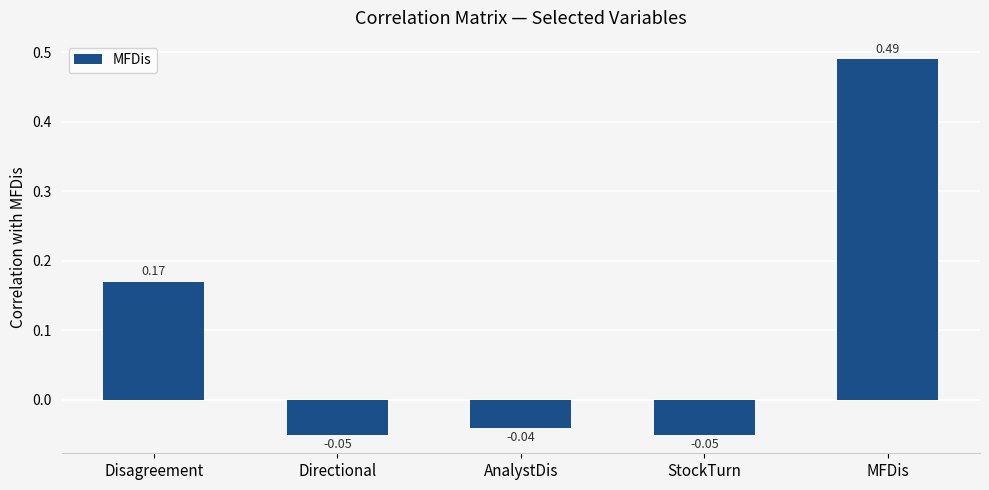

Count the number of categories in the chart.

5